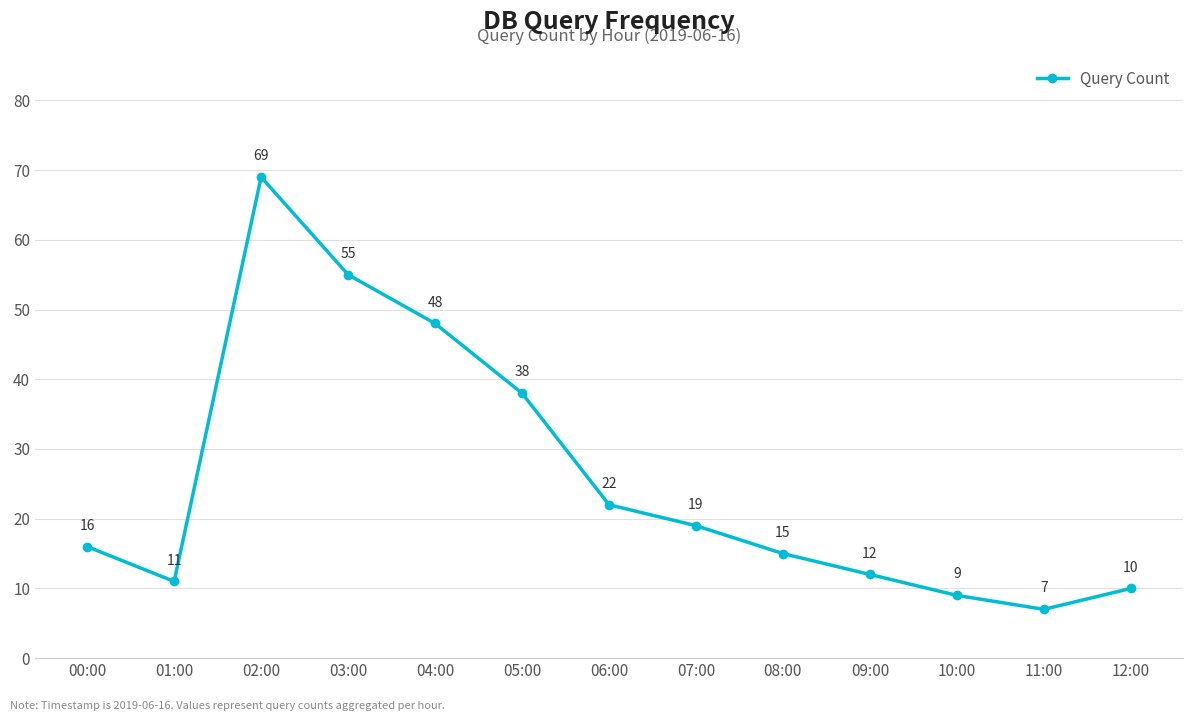

What is the change in value from 04:00 to 07:00?

-29